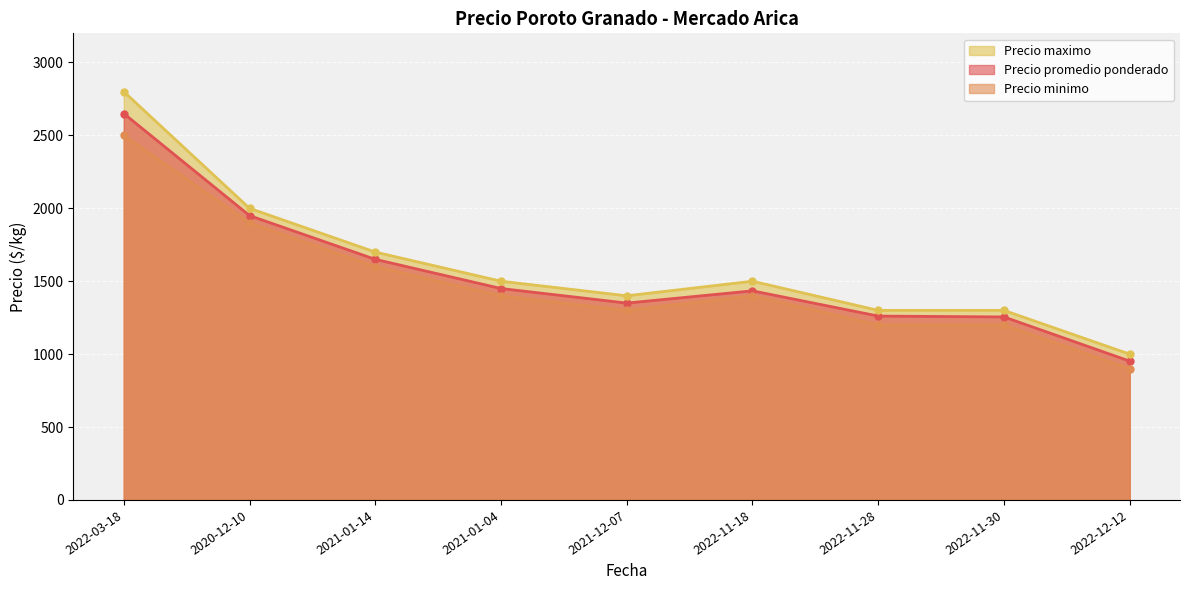

Read the Precio minimo value at 2022-11-18.

1400